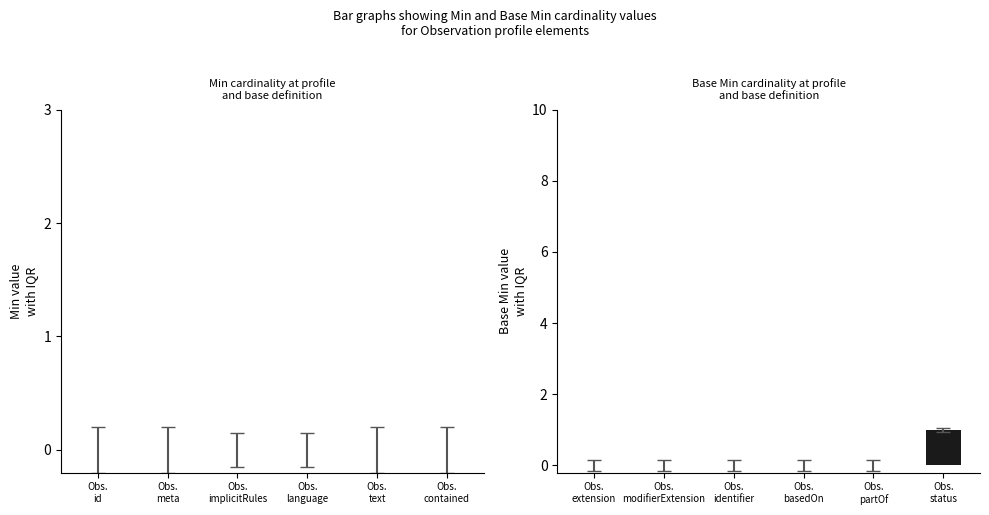

Does the chart contain stacked bars?

No